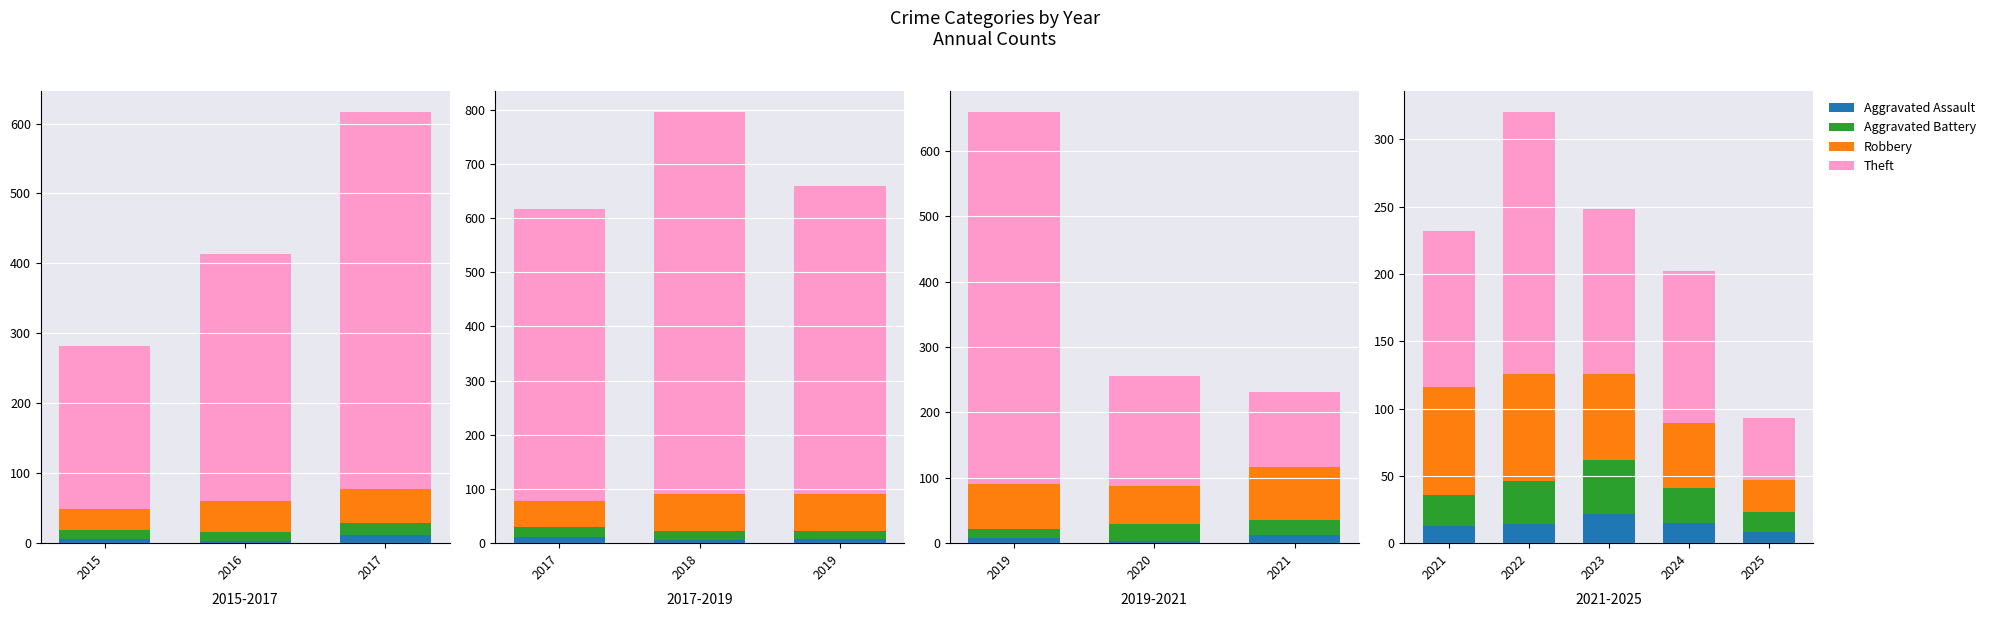

What is the value of the Aggravated Assault bar at the 5th from the left?

8